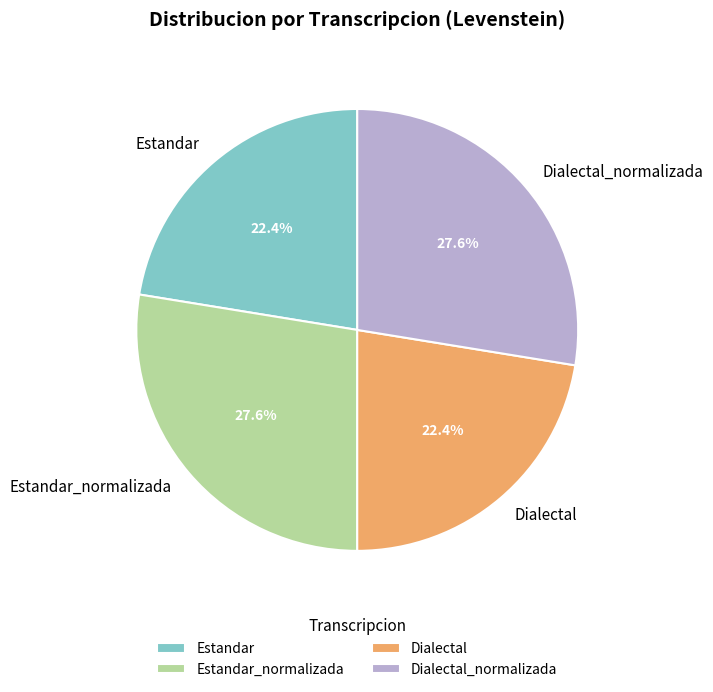

What portion of the pie excludes Dialectal_normalizada?

72.4%